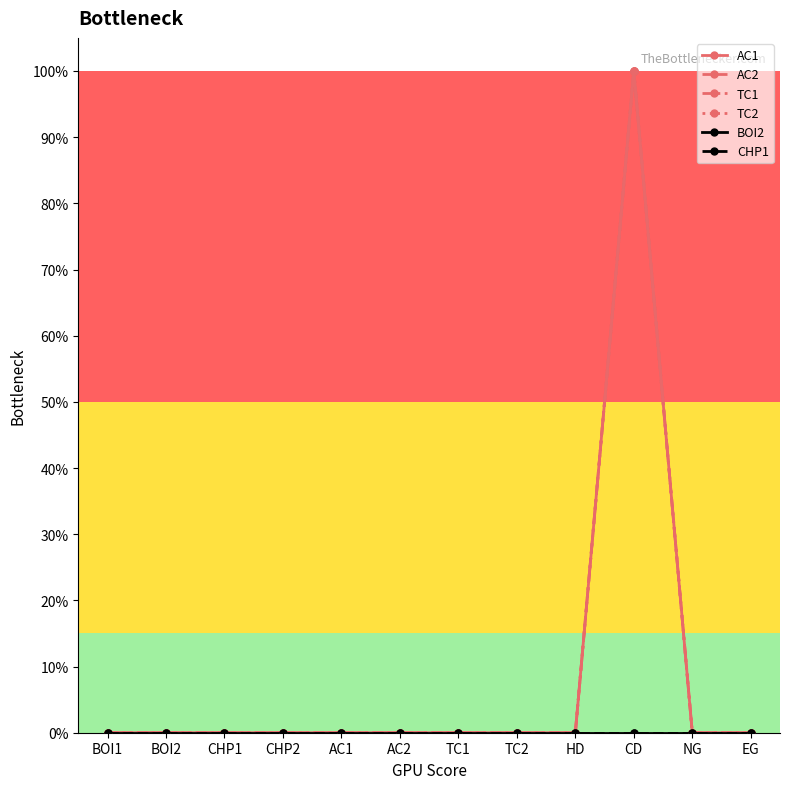

Between TC2 and NG, which series saw the biggest shift?

AC1